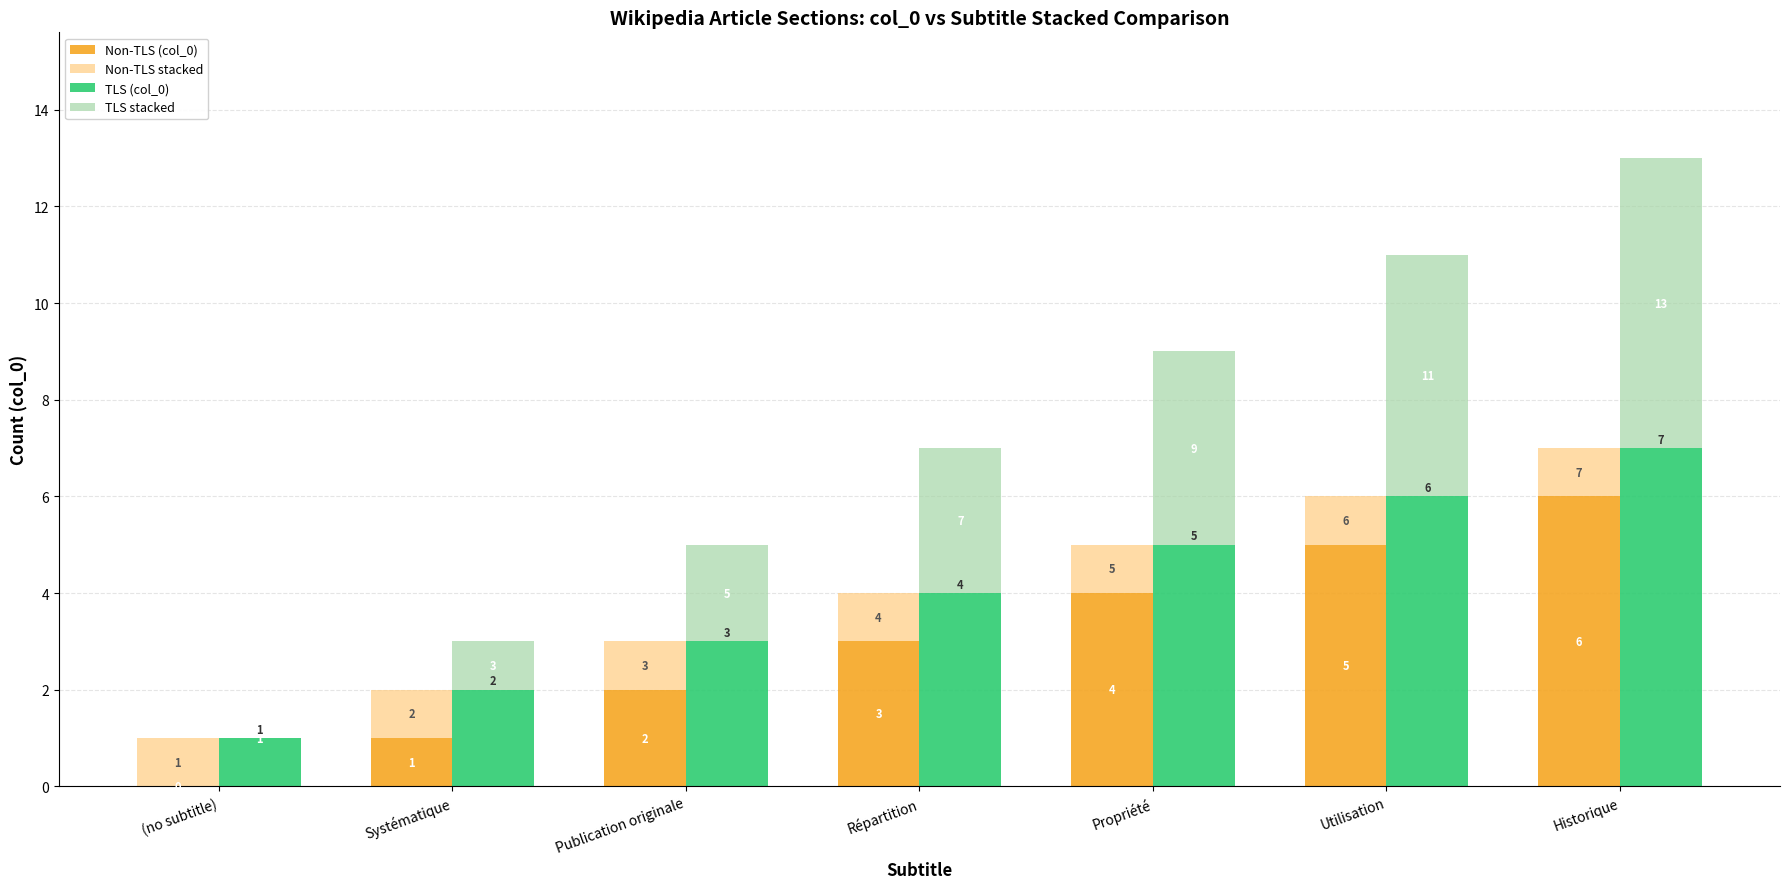

Reading left to right, what are all the values shown in this chart?

Non-TLS (col_0): (no subtitle)=0	Systématique=1	Publication originale=2	Répartition=3	Propriété=4	Utilisation=5	Historique=6
Non-TLS stacked: (no subtitle)=1	Systématique=1	Publication originale=1	Répartition=1	Propriété=1	Utilisation=1	Historique=1
TLS (col_0): (no subtitle)=1	Systématique=2	Publication originale=3	Répartition=4	Propriété=5	Utilisation=6	Historique=7
TLS stacked: (no subtitle)=0	Systématique=1	Publication originale=2	Répartition=3	Propriété=4	Utilisation=5	Historique=6